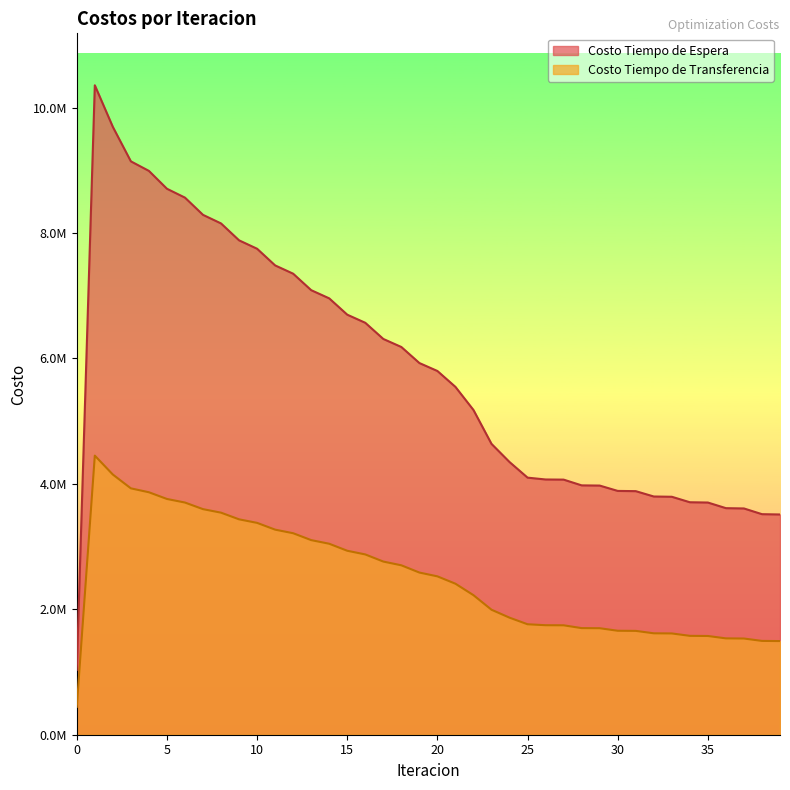

Where is the first local maximum for Costo Tiempo de Espera?

1